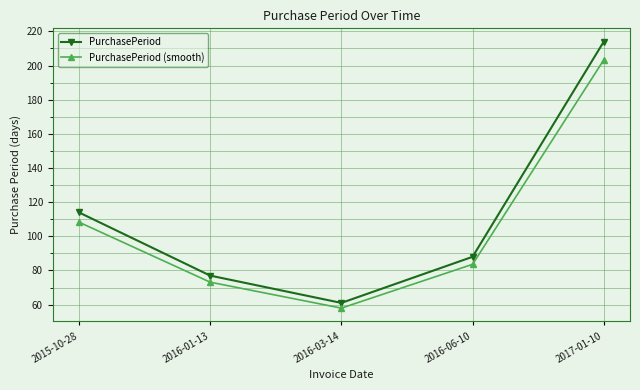

Between 2016-03-14 and 2016-06-10, which series saw the biggest shift?

PurchasePeriod